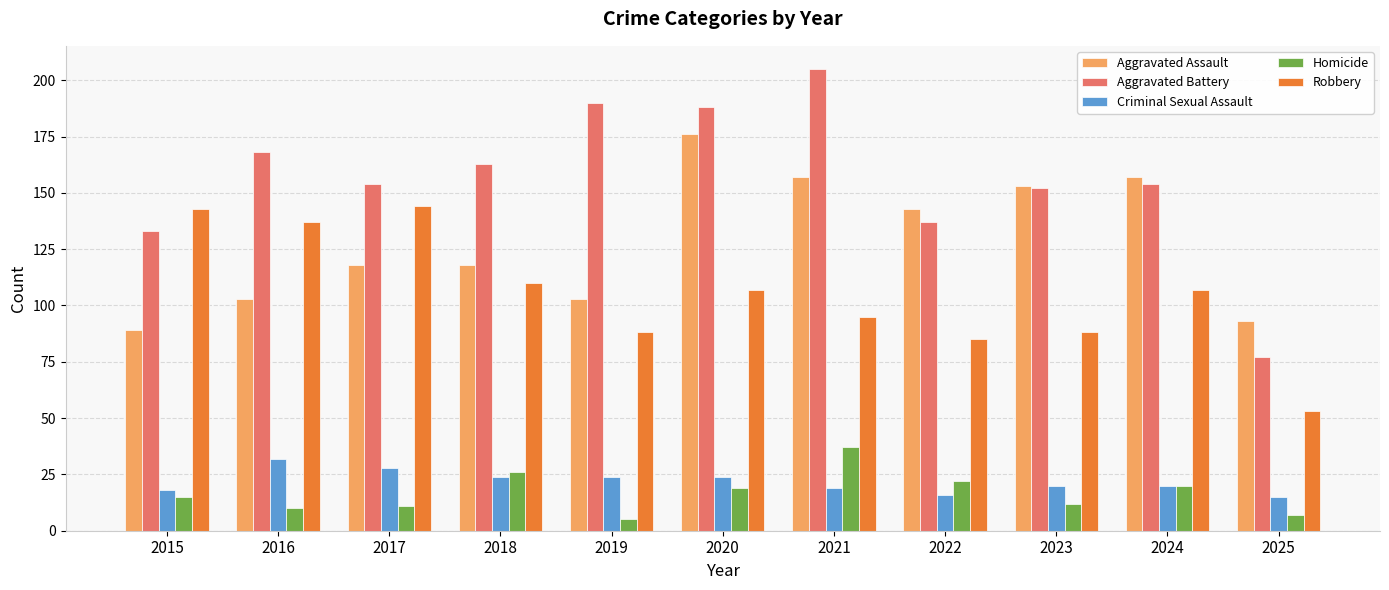

Which series has the largest range (max minus min)?

Aggravated Battery